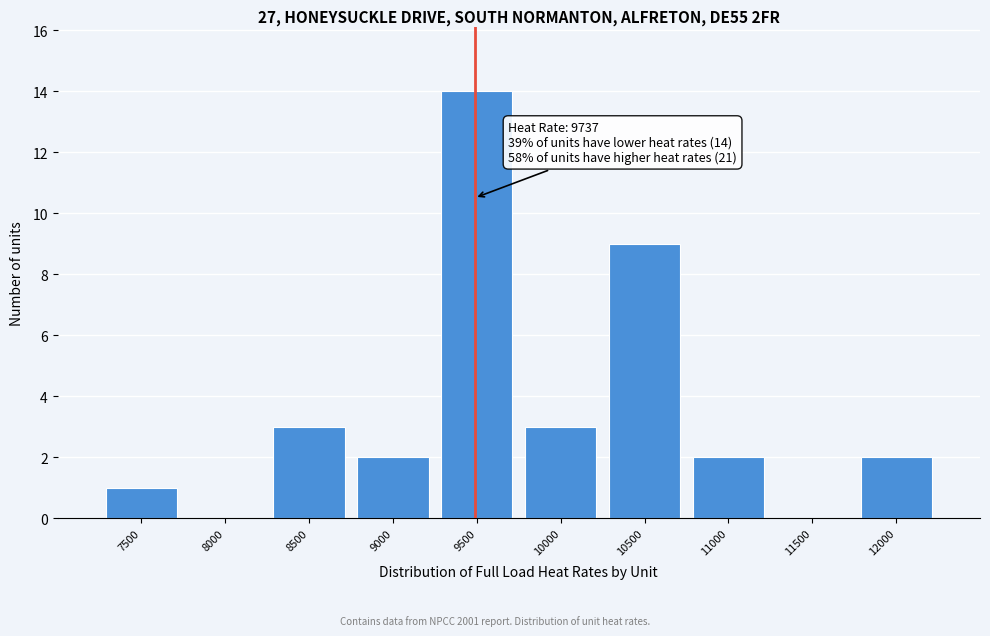

Reading left to right, extract all data points from this chart.

7500=1	8000=0	8500=3	9000=2	9500=14	10000=3	10500=9	11000=2	11500=0	12000=2